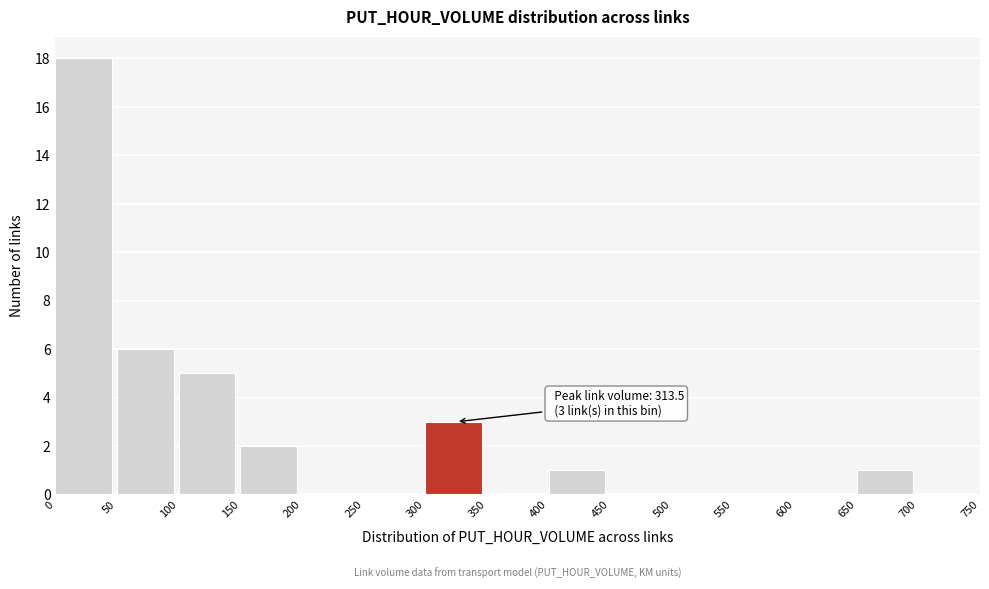

Over which range of the x-axis is the bar tallest?

0 to 50